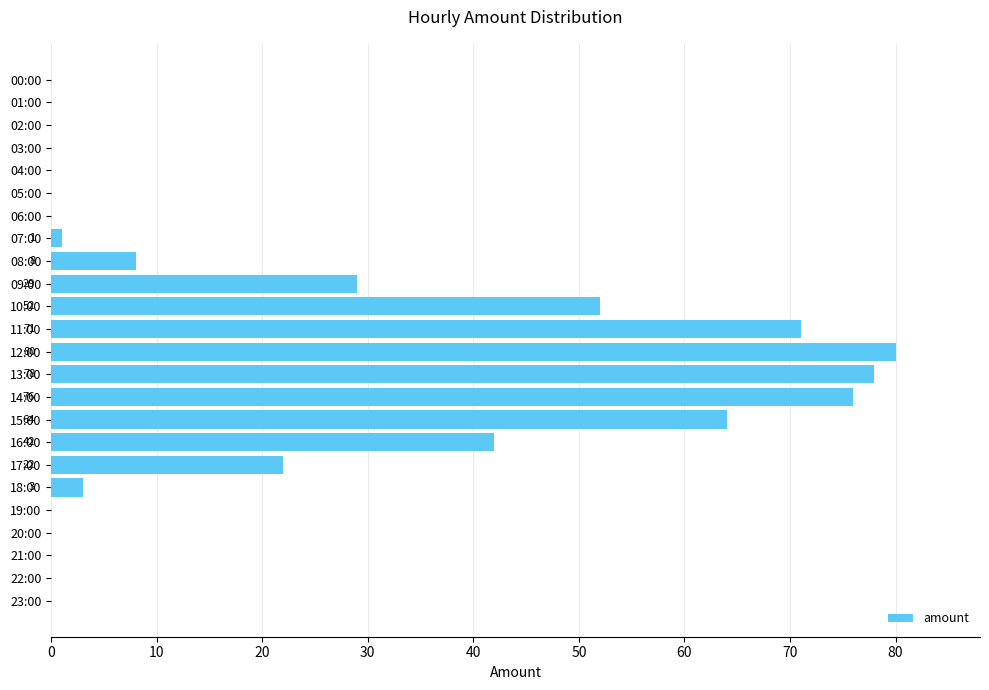

Does the chart contain stacked bars?

No